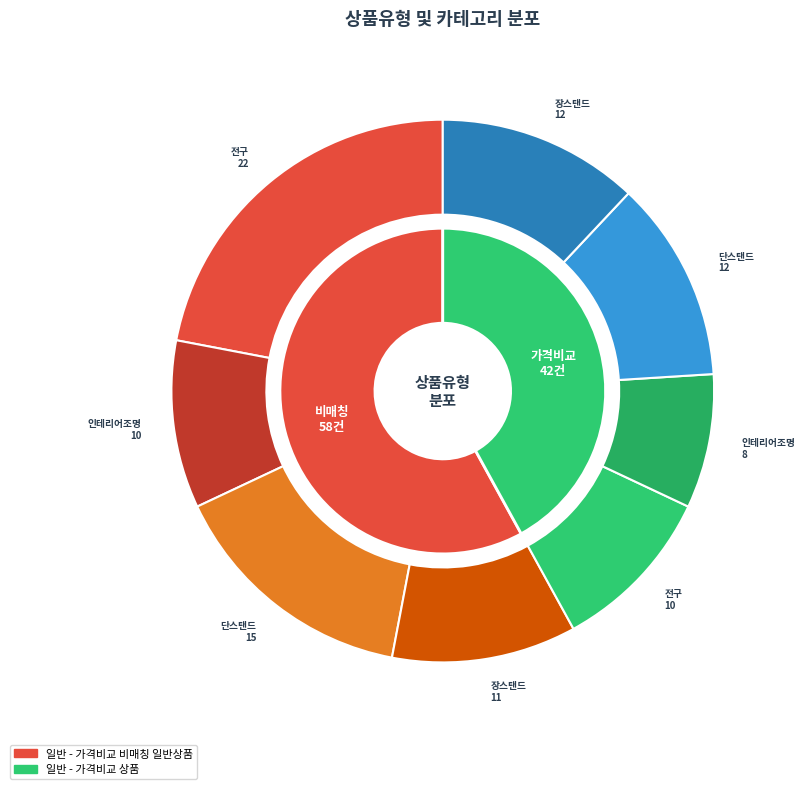

What percentage is the 일반 - 가격비교 비매칭 일반상품 slice, to the nearest percent?

58%